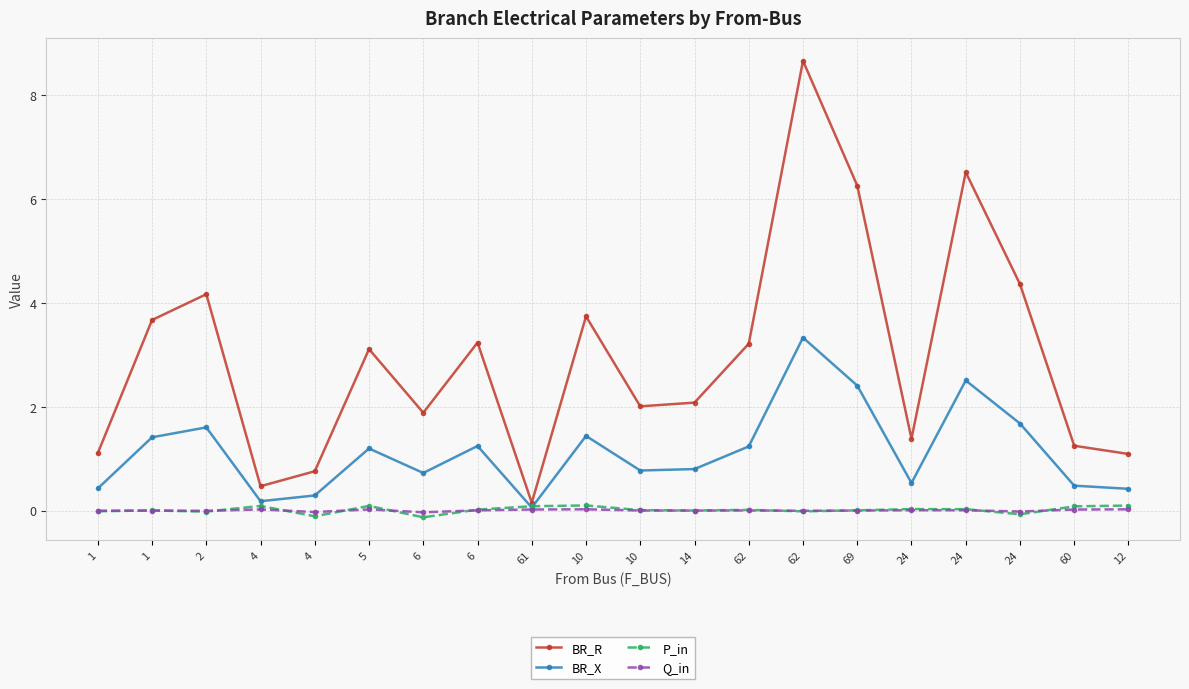

Does the chart have visible grid lines?

Yes